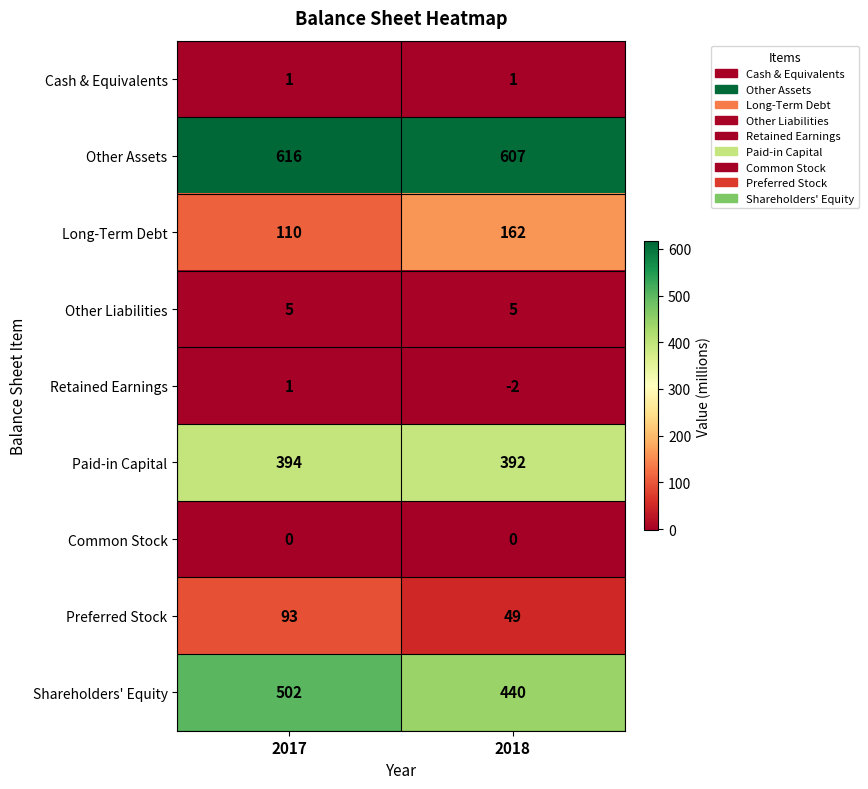

Is it true that Other Assets equals 900 at 2018?

False